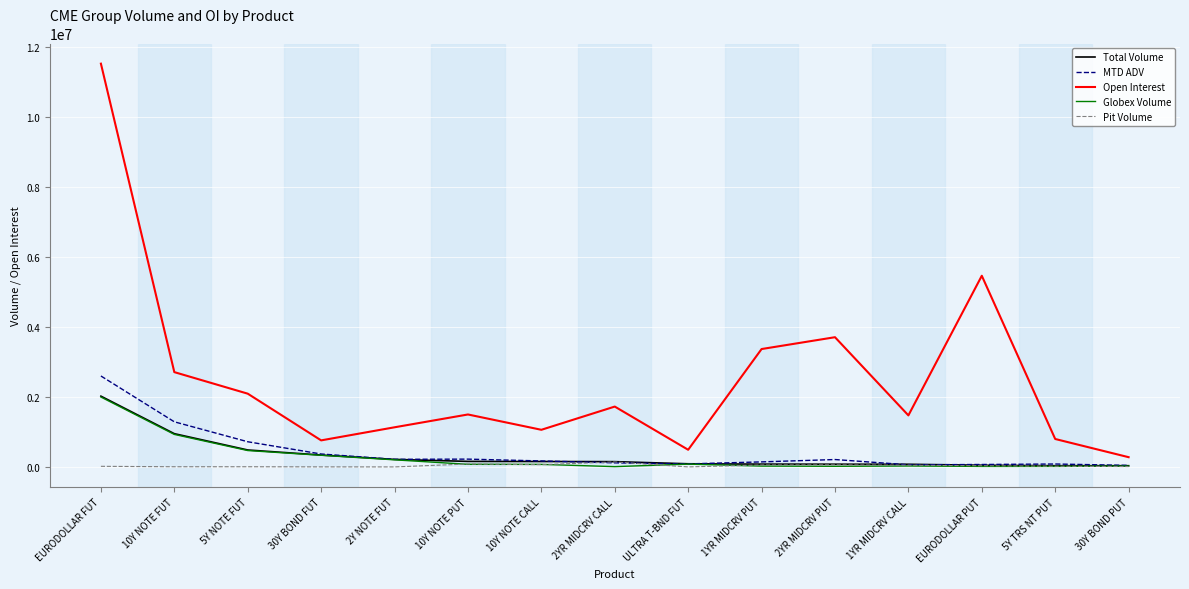

What is the difference between the Pit Volume values at 1YR MIDCRV PUT and 2YR MIDCRV PUT?

4010.0